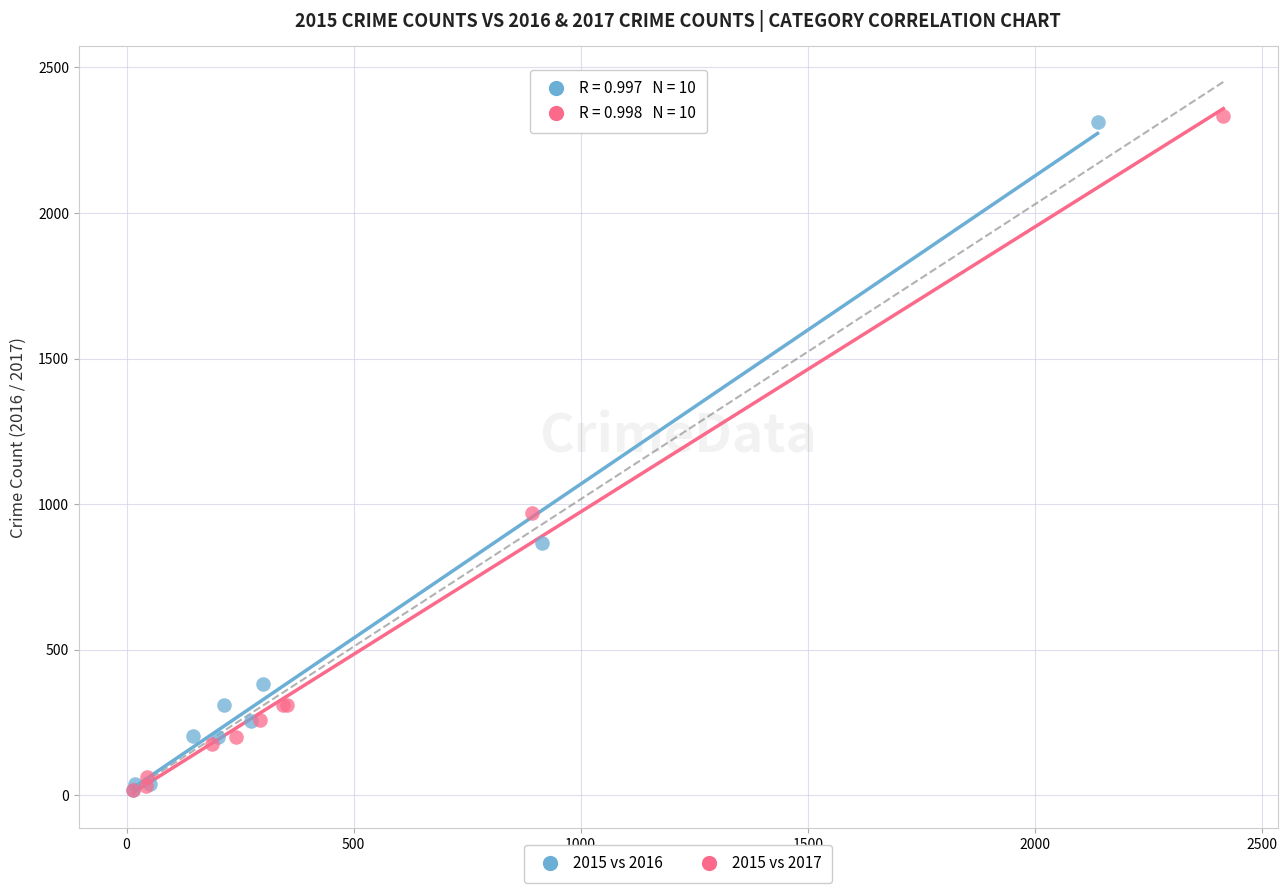

What are all the series names shown in the legend?

2015 vs 2016, 2015 vs 2017